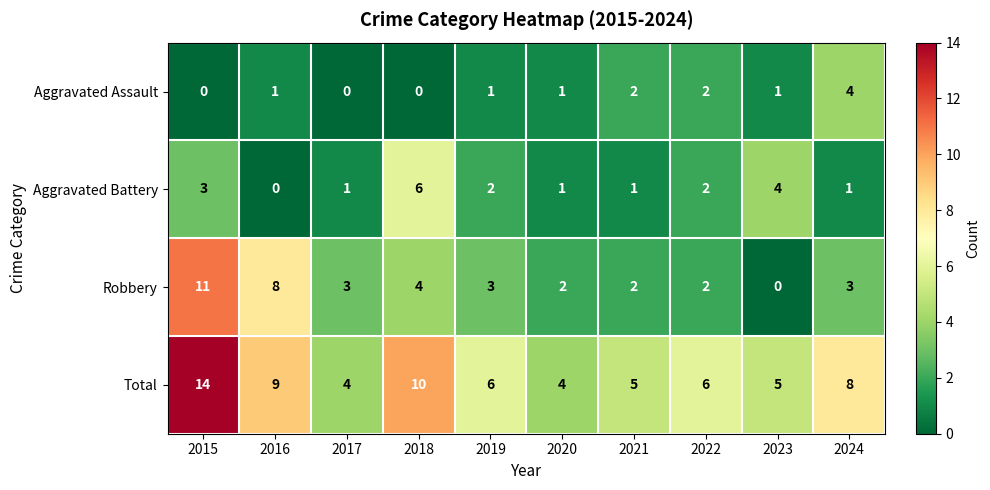

Where does the Robbery series first go above 3?

2015